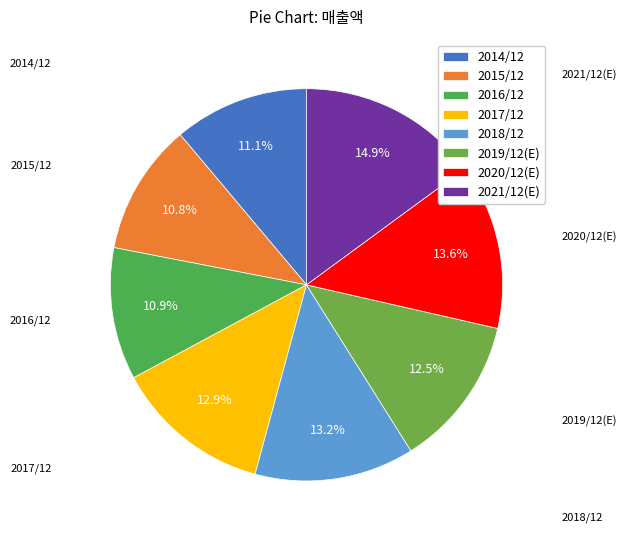

To the nearest percent, what percentage of the pie is 2021/12(E)?

15%